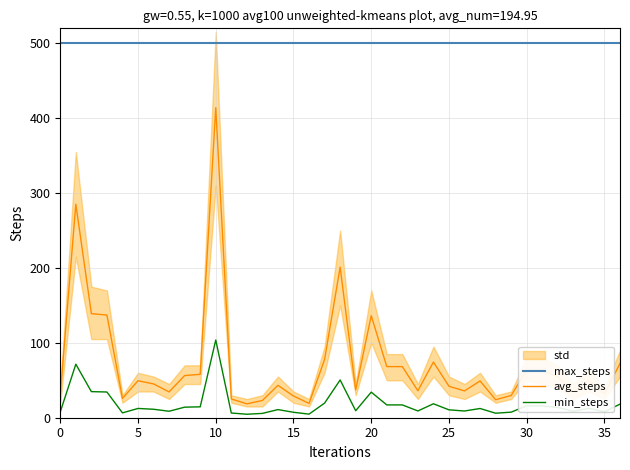

What is the sum of the max_steps values at 15 and 9?

1000.0